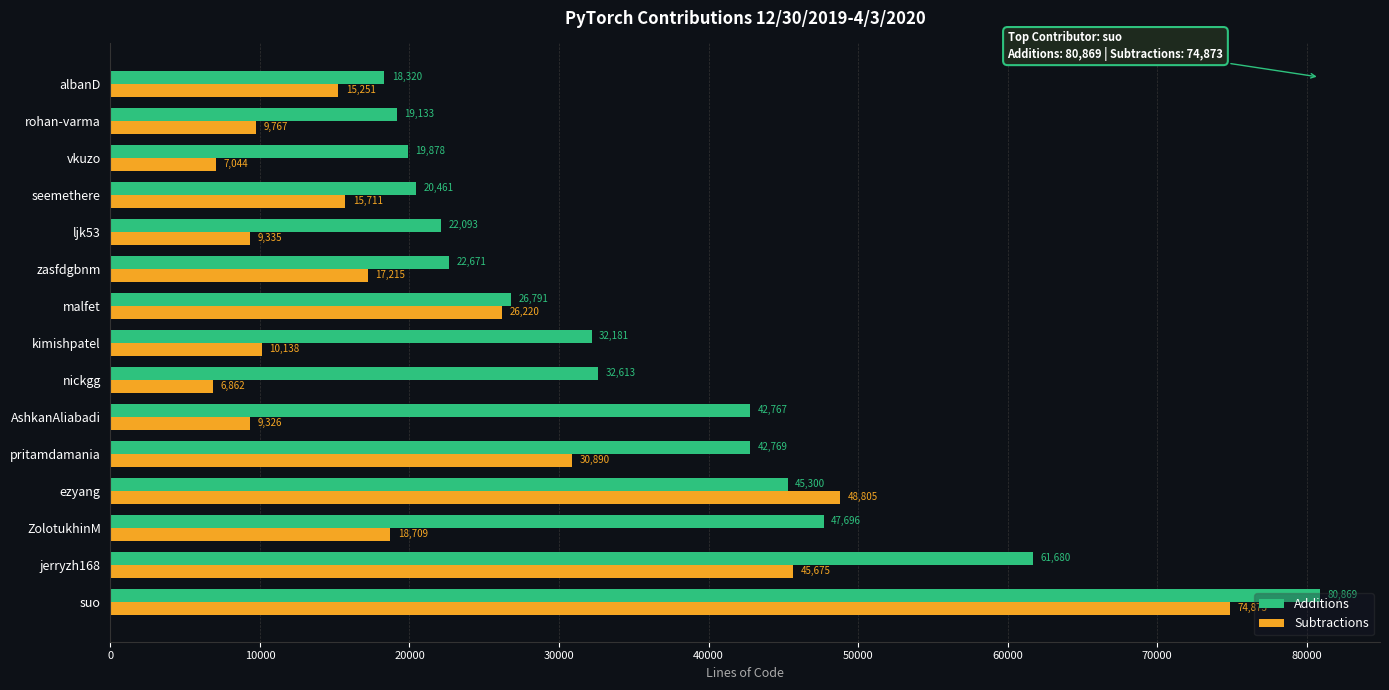

What is the spread (max minus min) of values at ZolotukhinM?

28987